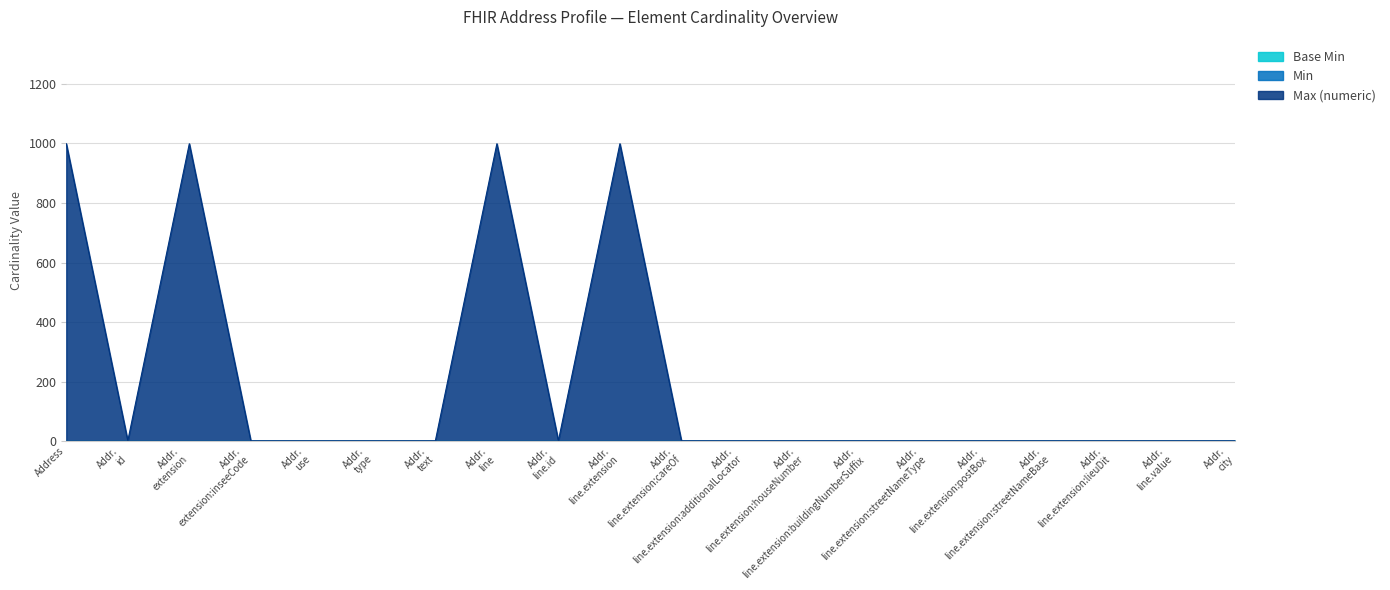

What is the spread (max minus min) of values at Address.extension:inseeCode?

1